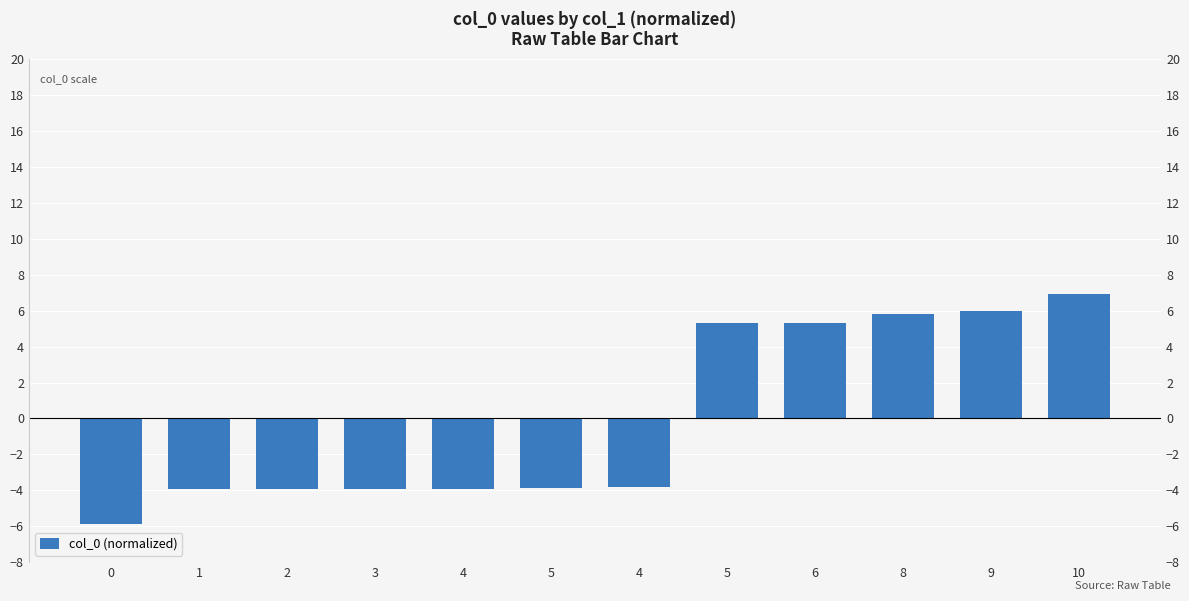

Which label corresponds to the largest value in the chart?

10